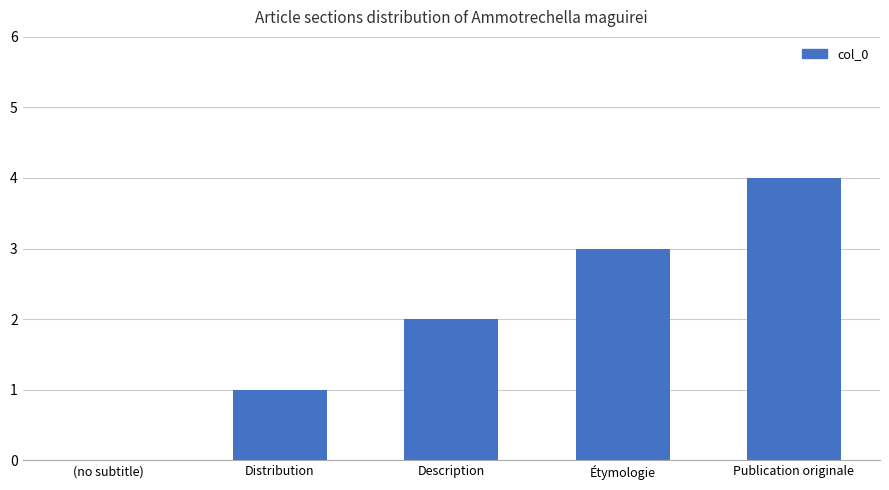

What is the maximum value shown in the chart?

4